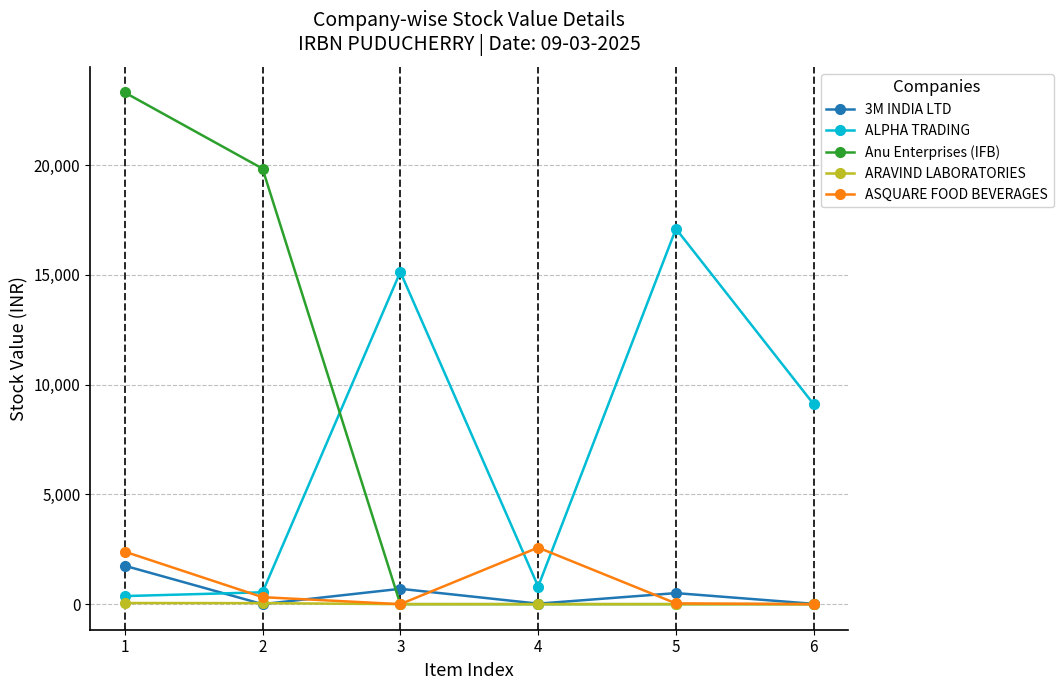

What is the value of the 3M INDIA LTD point at the 5th from the left?

502.7